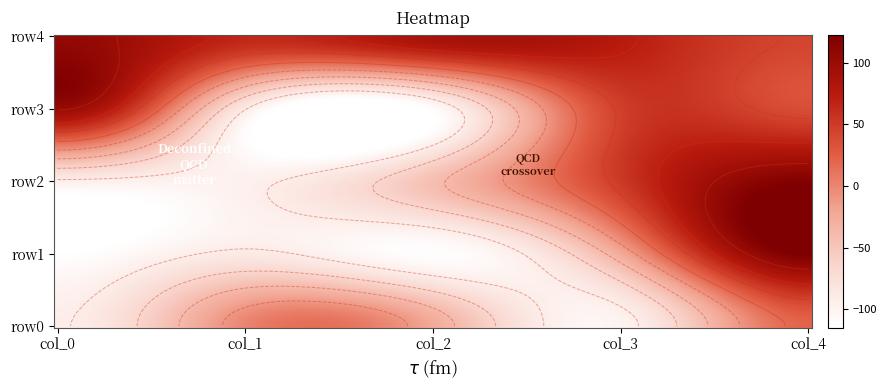

Reading left to right, extract all data points from this chart.

row0: 0=-93	1=1	2=-24	3=-100	4=21
row1: 0=-115	1=-88	2=-113	3=-24	4=123
row2: 0=-95	1=-97	2=-43	3=51	4=120
row3: 0=101	1=-90	2=-111	3=47	4=37
row4: 0=107	1=65	2=88	3=75	4=43